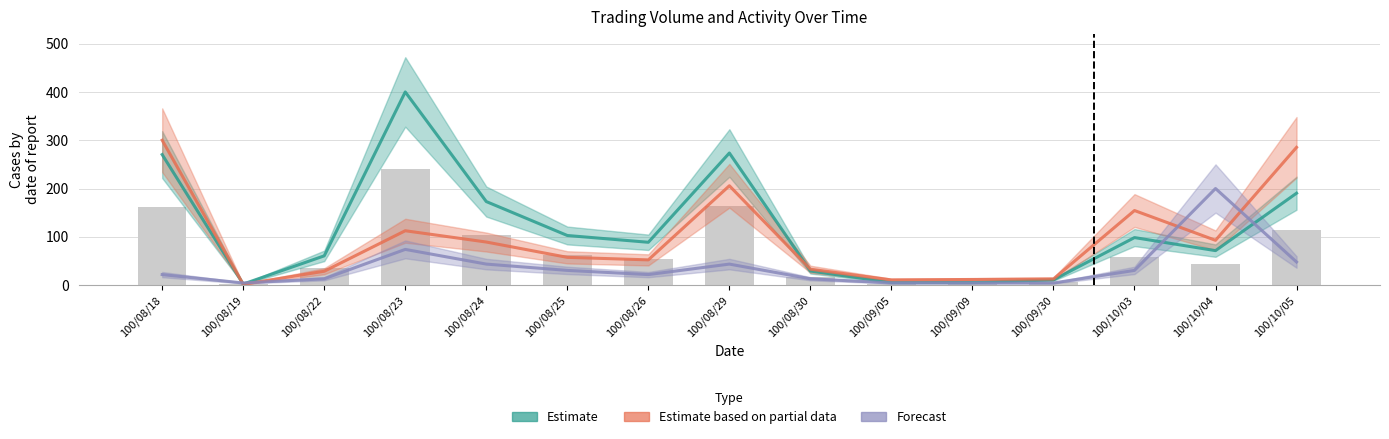

At which category is the sum across all series the highest?

100/08/18